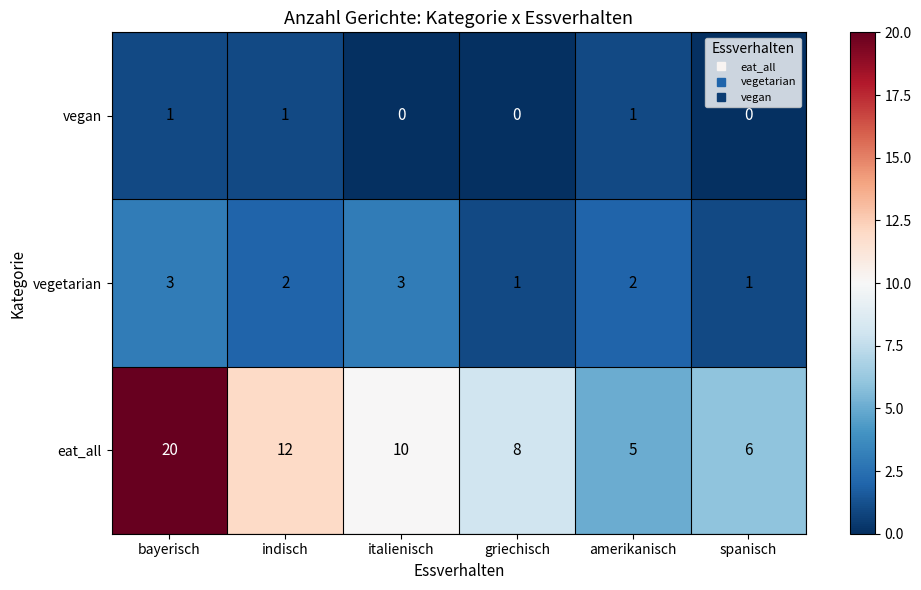

Where does the eat_all series first go above 10?

bayerisch